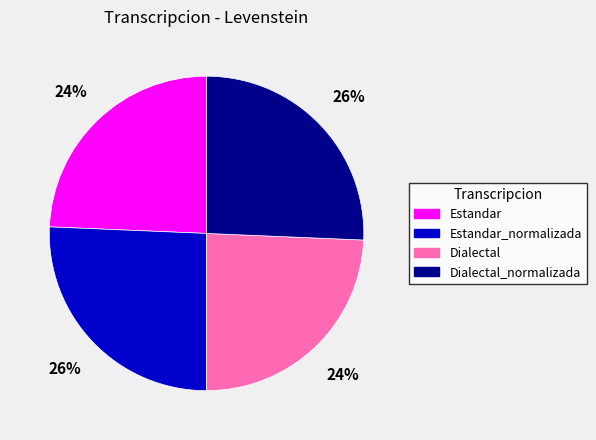

Count the number of slices in the pie.

4